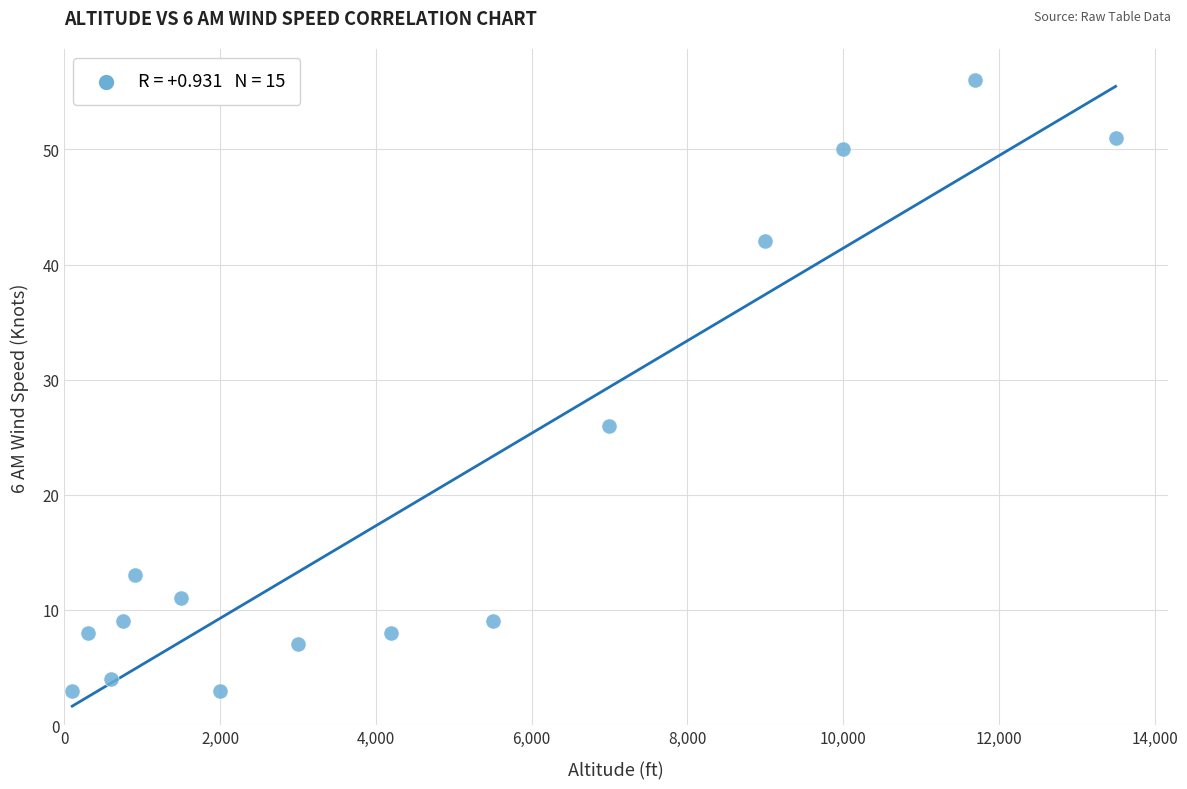

What is the range of Y values (max minus min)?

53